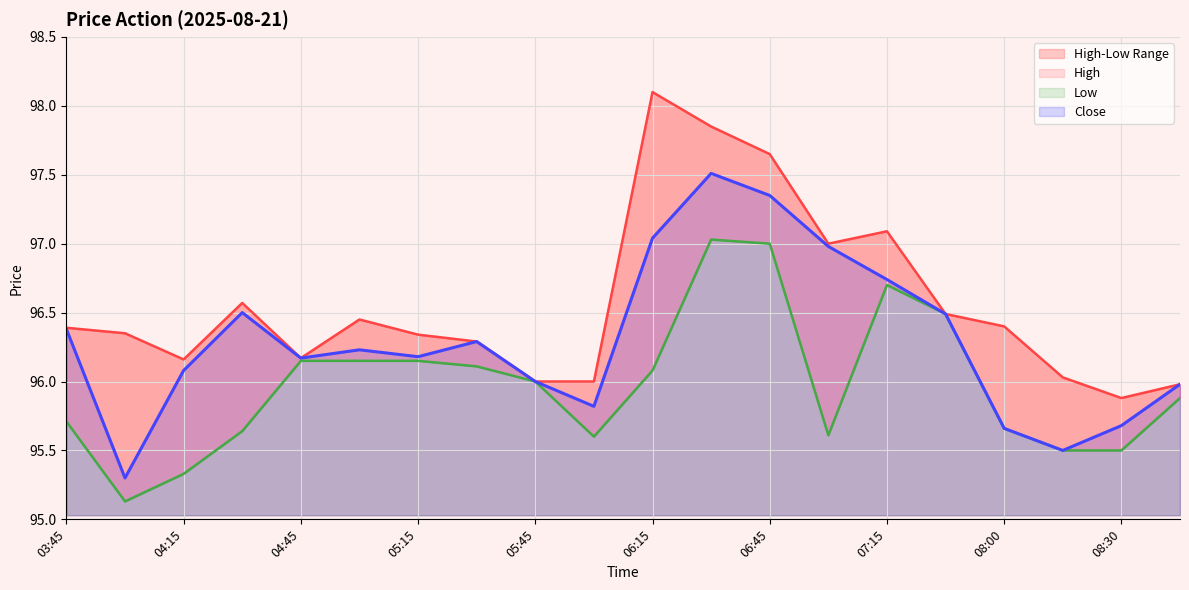

True or false: Close and High cross at least once.

False